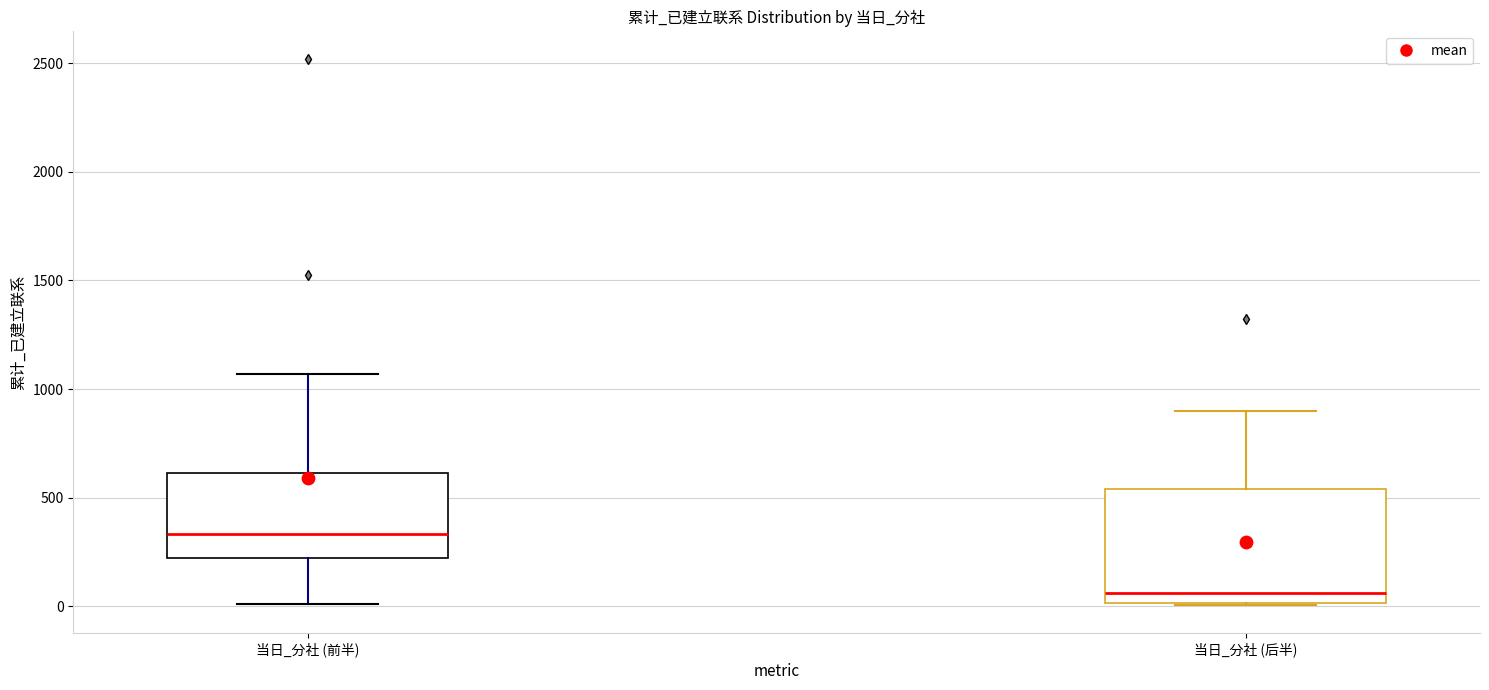

Reading left to right, transcribe this box plot: for each box, give where its median line is, the range the box spans, and where its two whiskers end, as read against the y-axis. The values are not printed on the chart, so give them approximately, as read against the axis.

当日_分社 (前半): median 350, box 200 to 600, whiskers 0 to 1050
当日_分社 (后半): median 50, box 0 to 550, whiskers 0 to 900